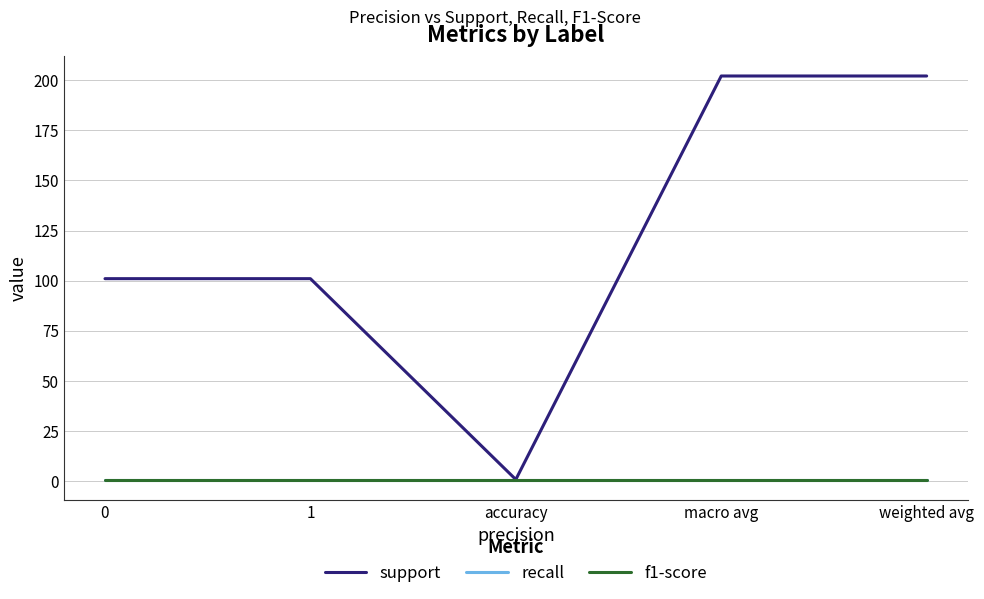

Is this an area chart (filled region under the line)?

No